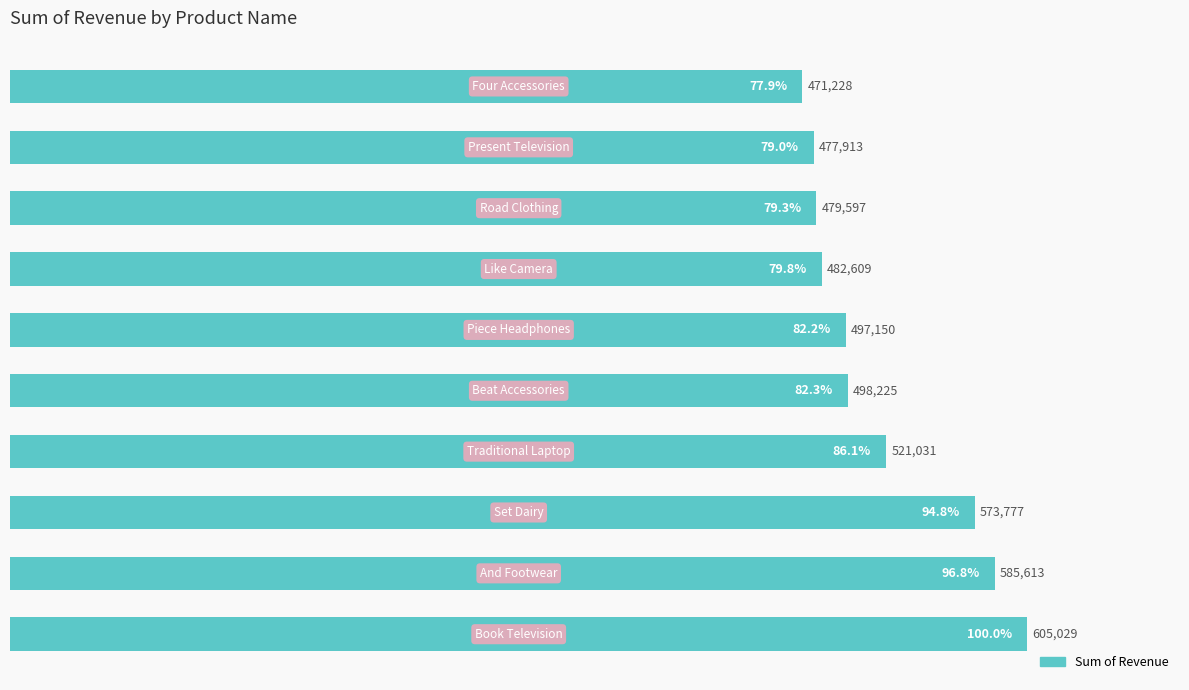

What is the value of the 8th bar from the top?

94.8